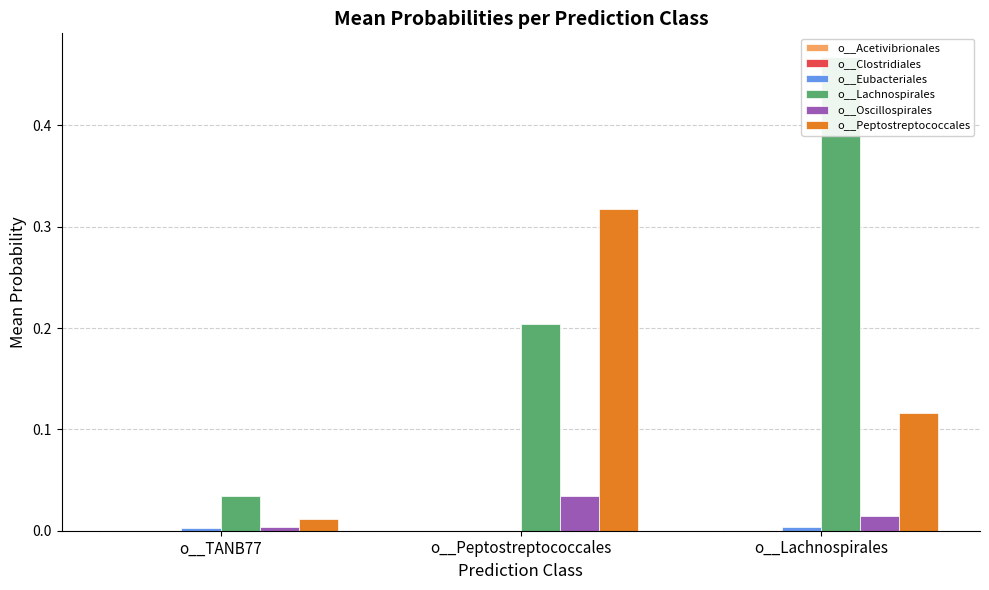

Which series has the largest total across all categories?

o__Lachnospirales